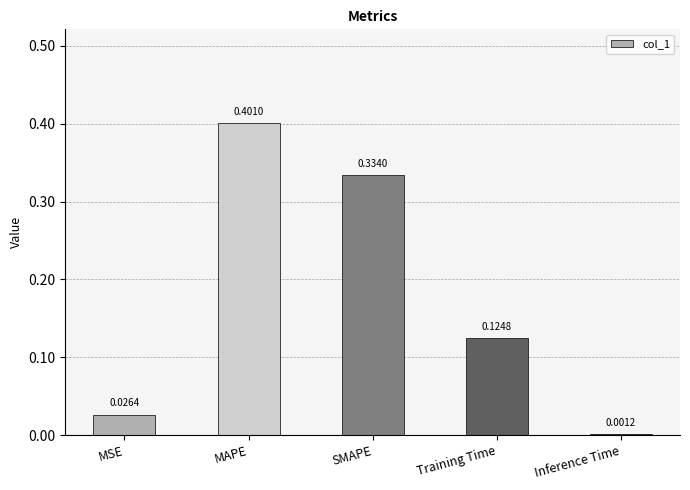

What is the sum of all values?

0.9